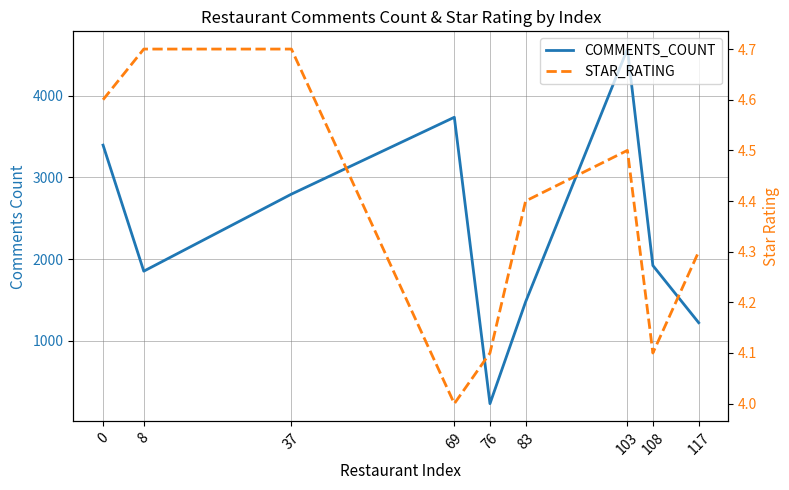

What is the smallest value displayed?

4.0